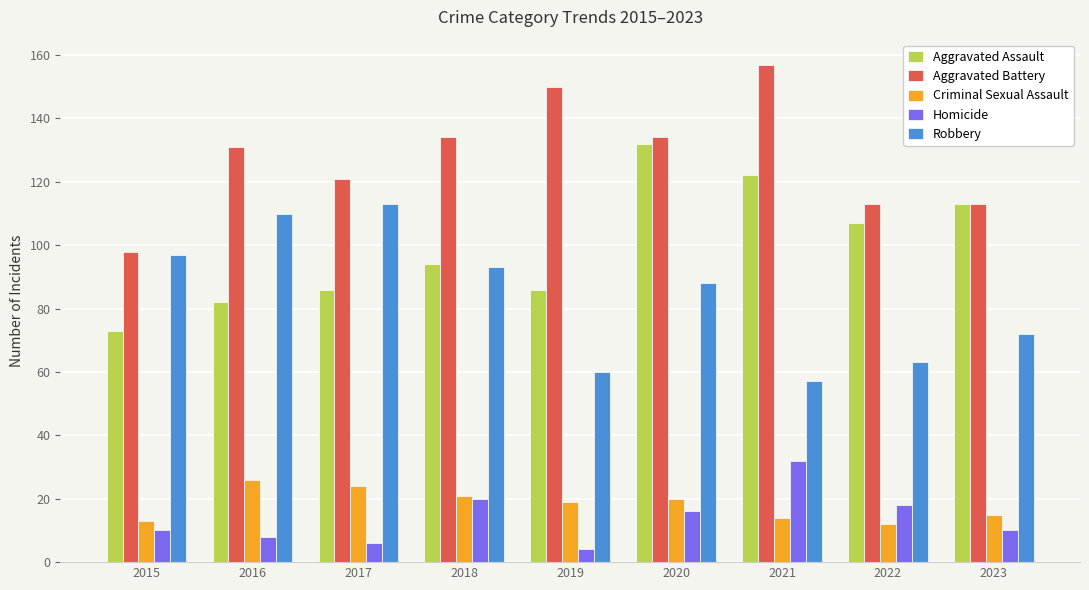

At which label is Aggravated Assault closest to 102?

2022